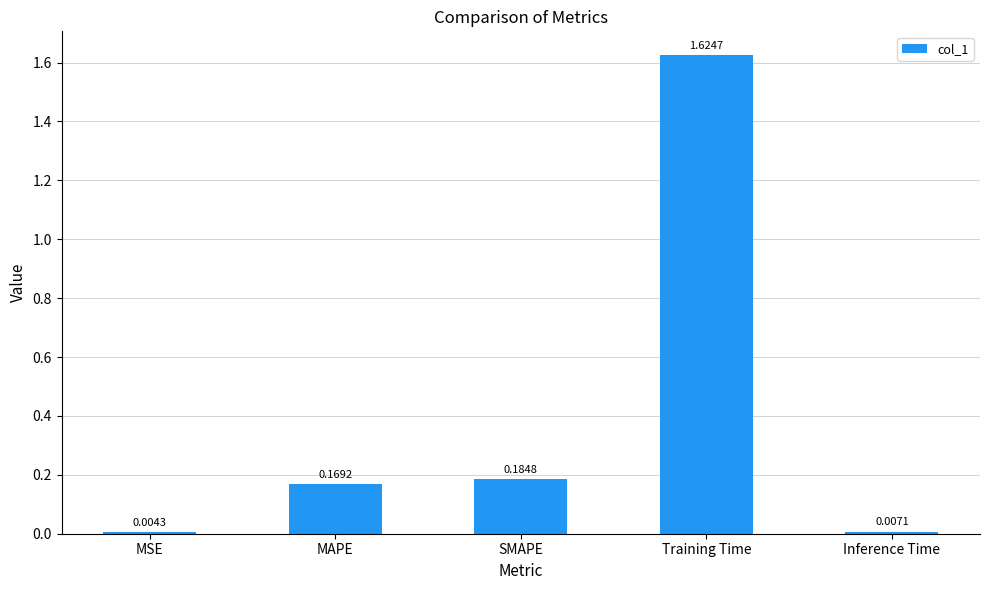

Which has a higher value, MAPE or Inference Time?

MAPE